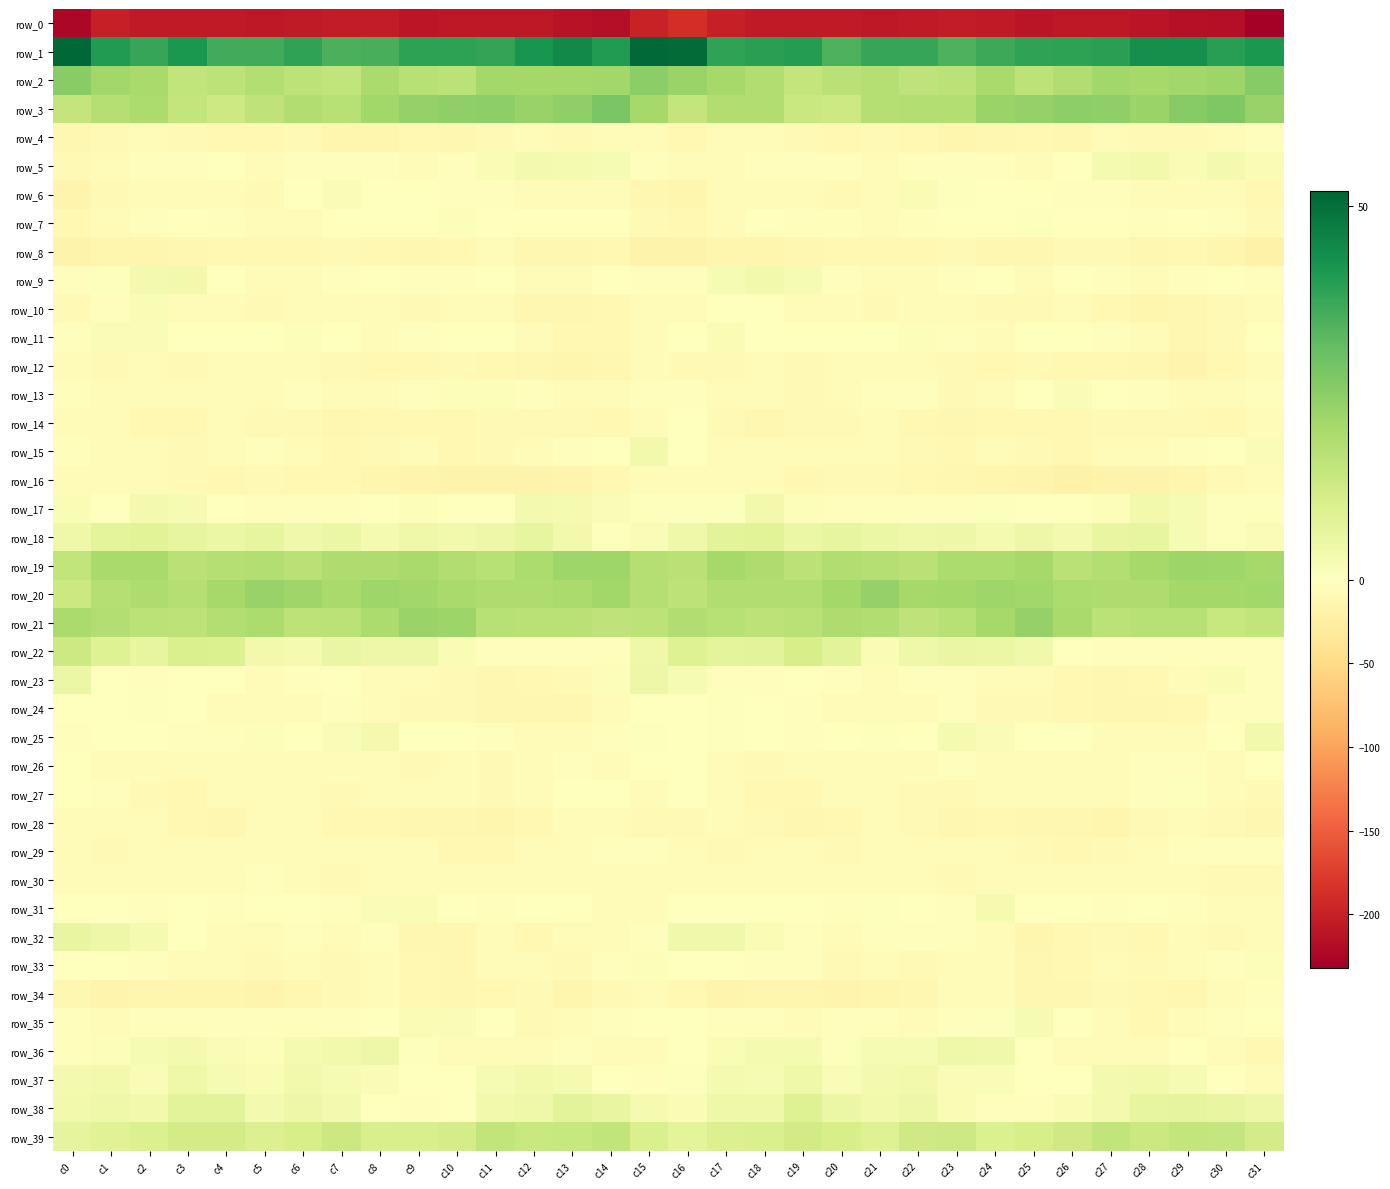

How many data points does each series have?

32